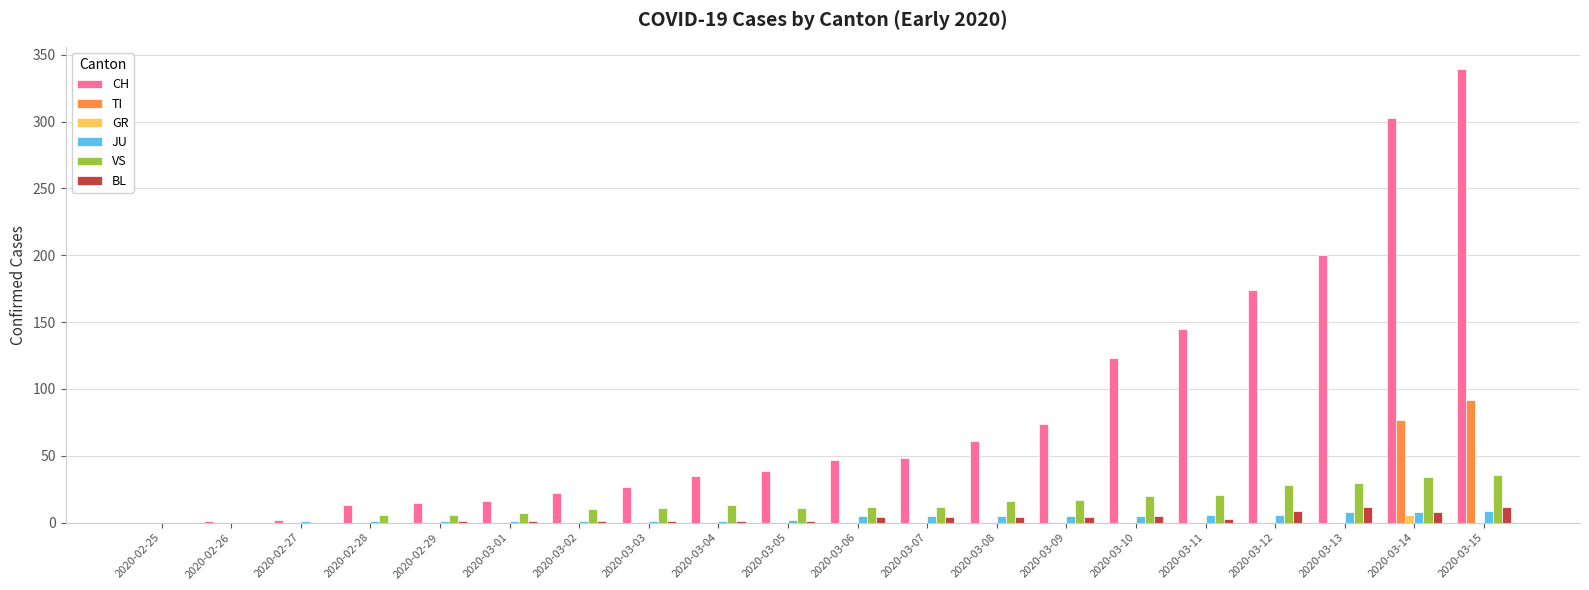

How many data points does each series have?

20